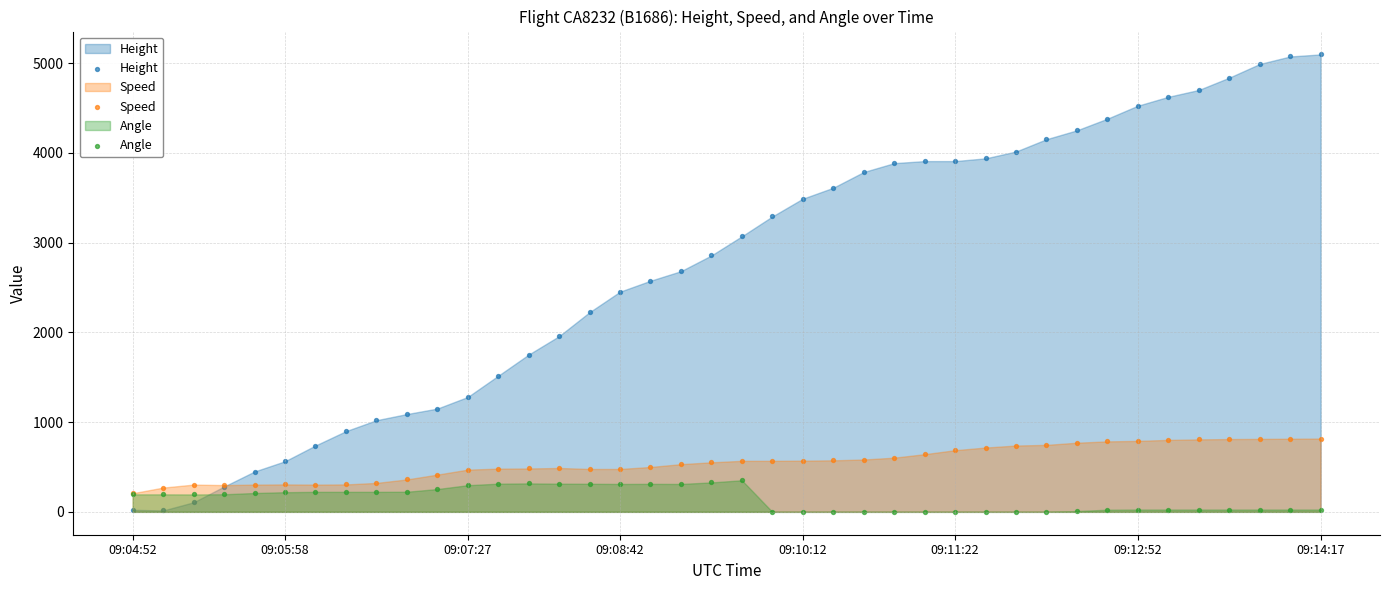

What are all the series names shown in the legend?

Height, Speed, Angle